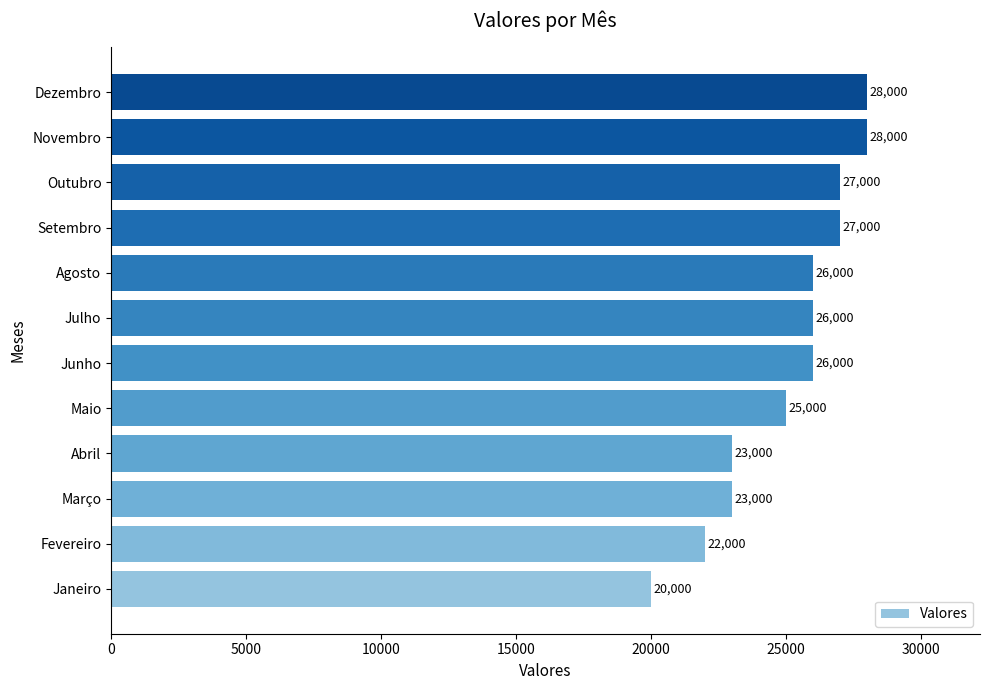

How many categories are shown in the chart?

12